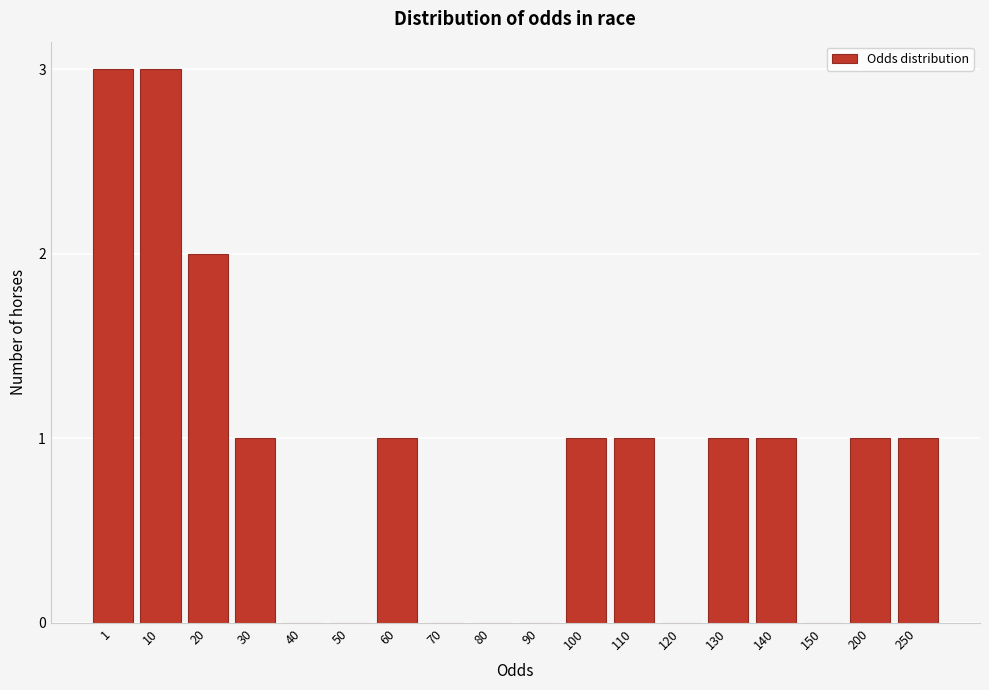

Reading right to left, list all the values displayed in this chart.

250=1	200=1	150=0	140=1	130=1	120=0	110=1	100=1	90=0	80=0	70=0	60=1	50=0	40=0	30=1	20=2	10=3	1=3